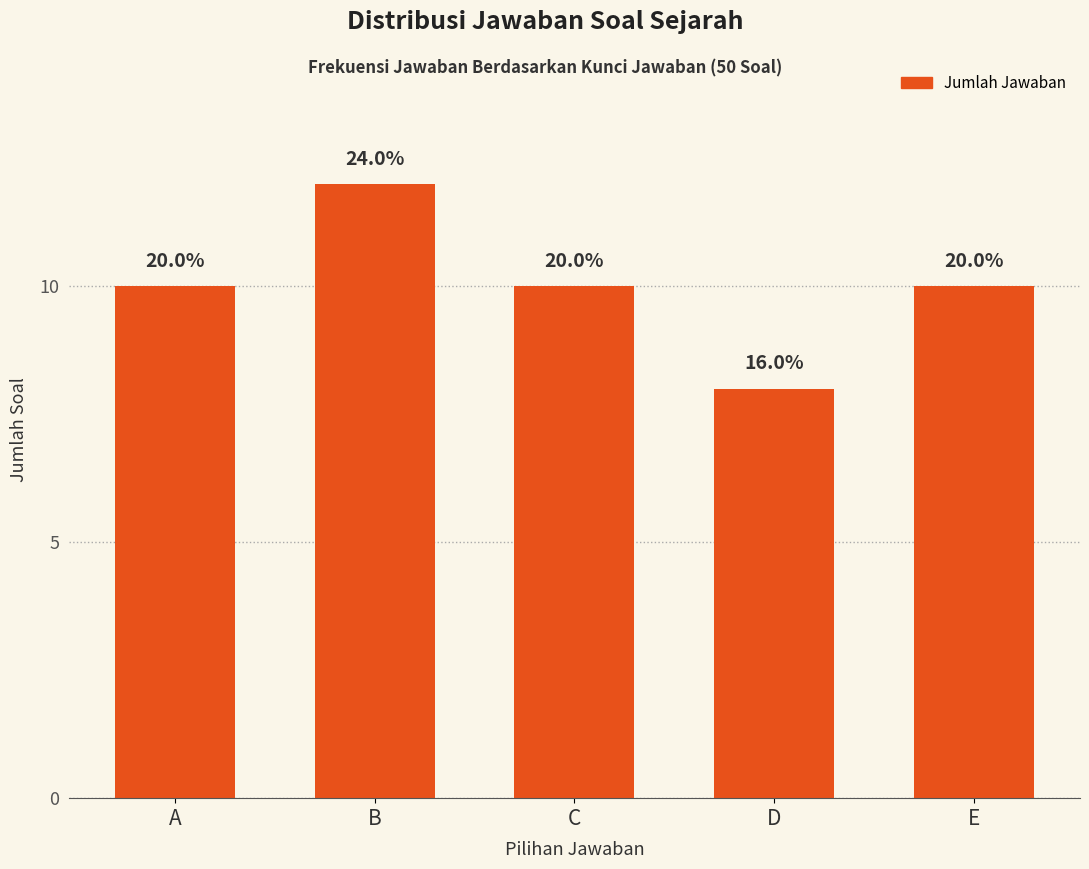

How many bars are there in total?

5